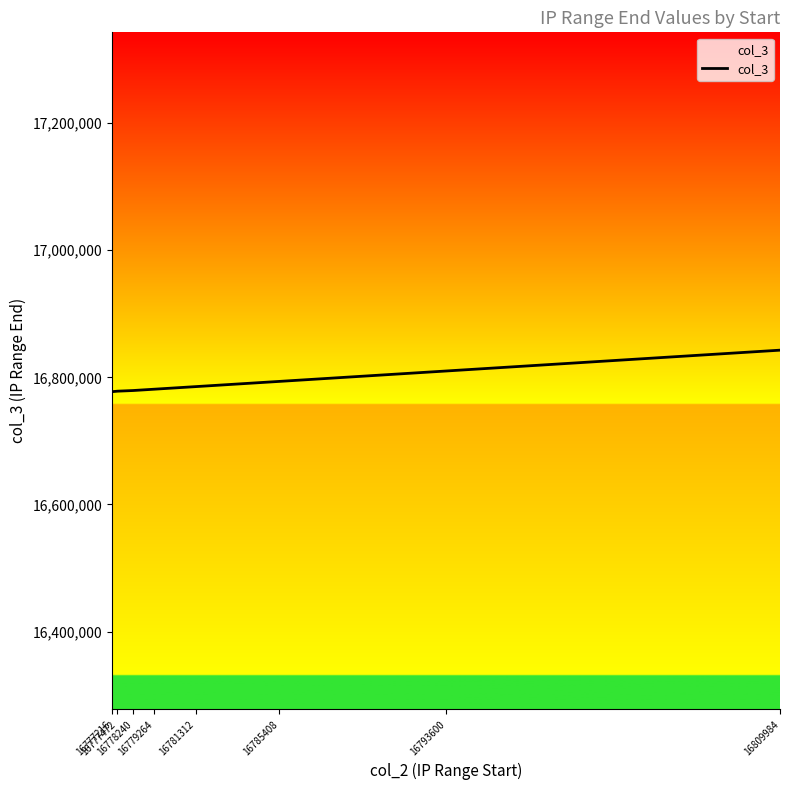

What is the ratio of the value at 16778240 to the value at 16785408?

1.0